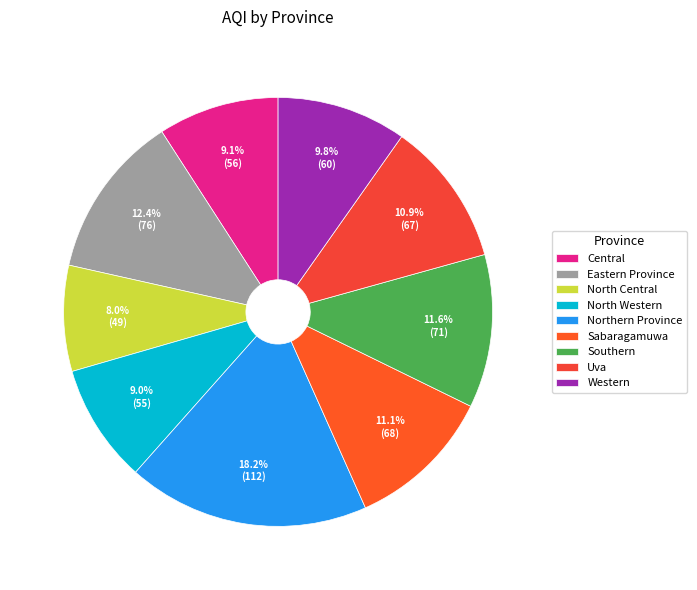

What is the change in value from Central to North Central?

-7